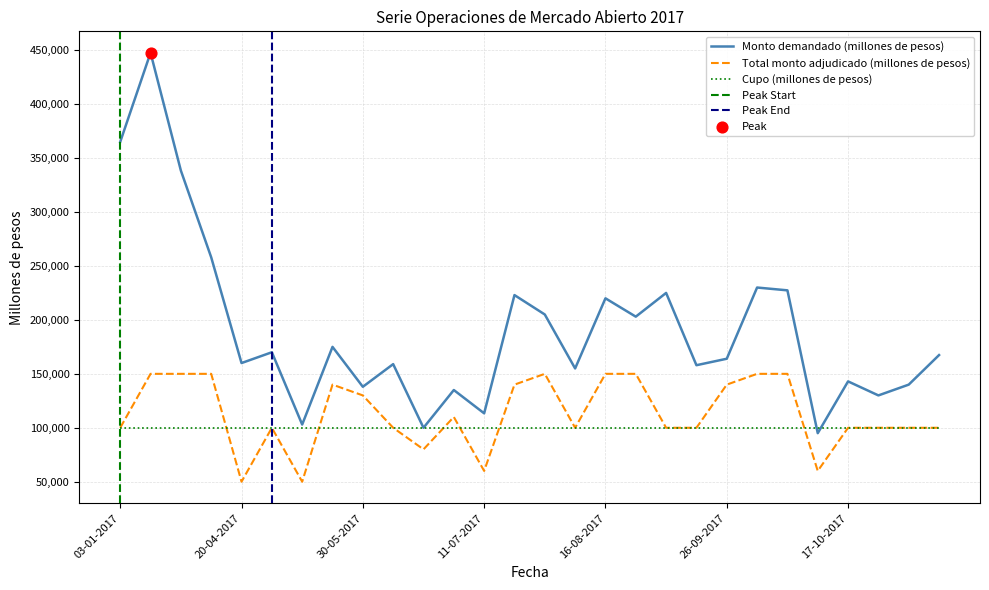

Which series reaches the minimum Y coordinate?

Total monto adjudicado (millones de pesos)